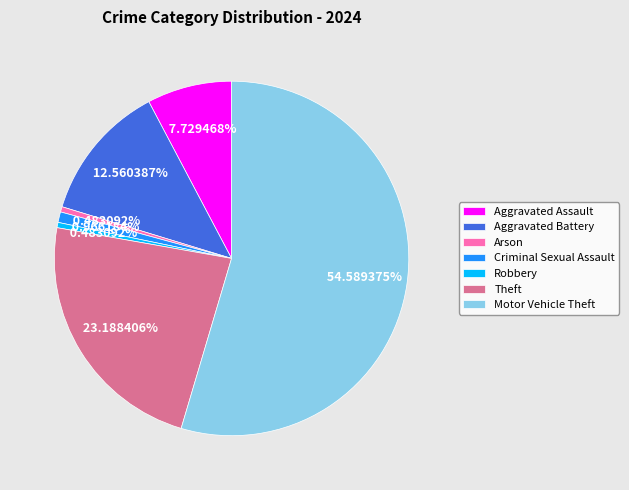

Which slice is the largest?

Motor Vehicle Theft